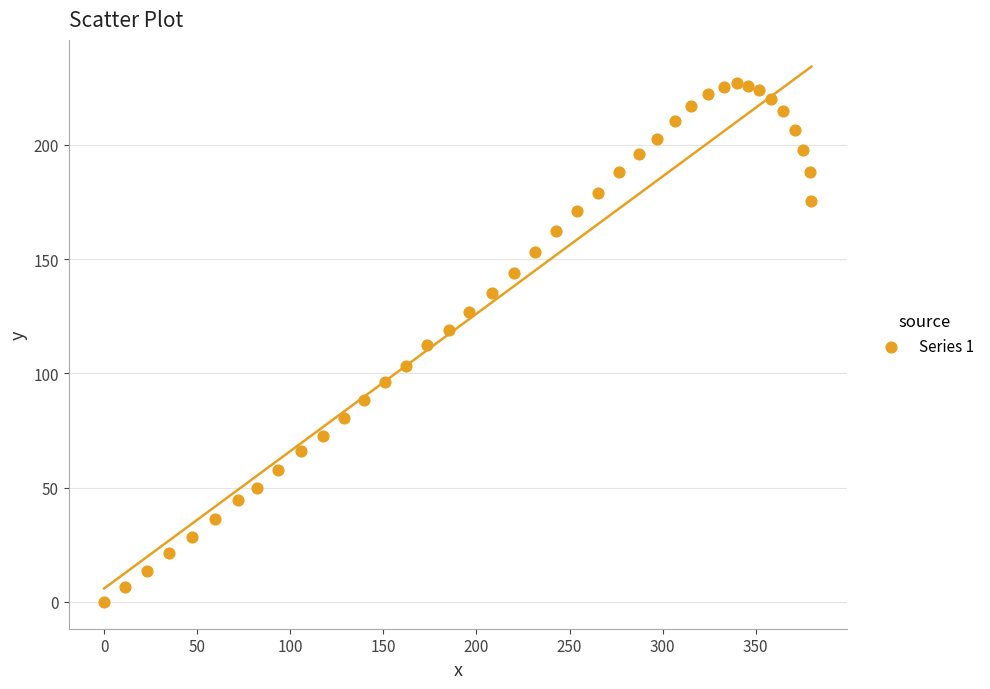

What is the range of X values (max minus min)?

379.9